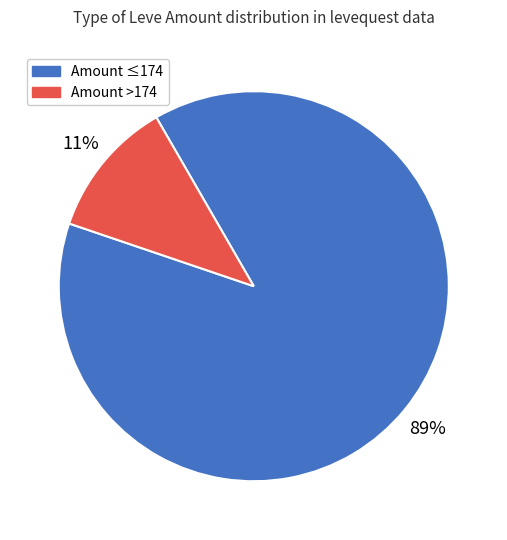

To the nearest percent, what percentage of the pie is Amount ≤174?

89%